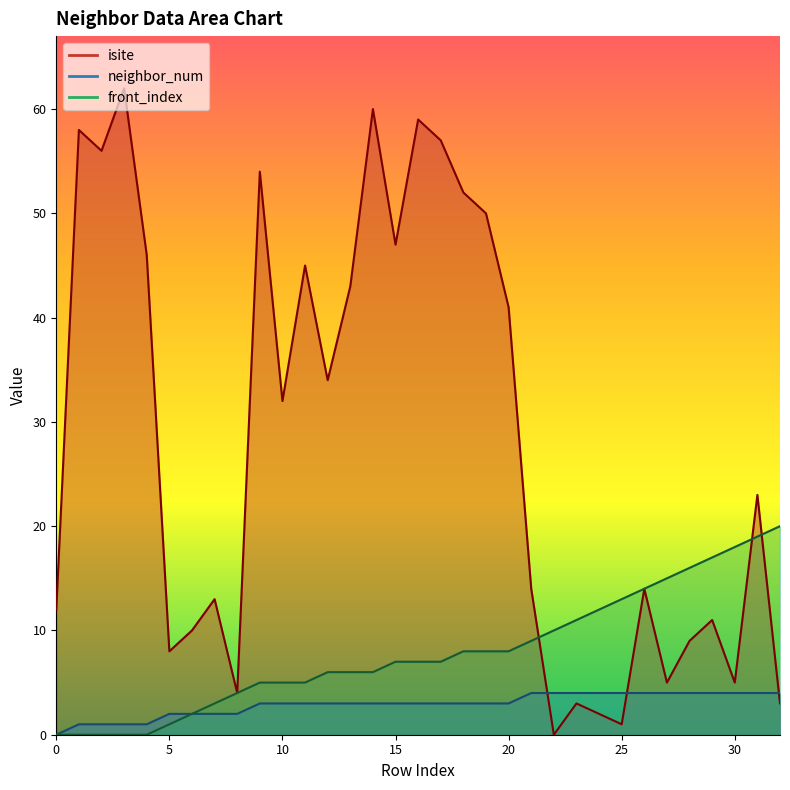

How many lines are shown in the chart?

3